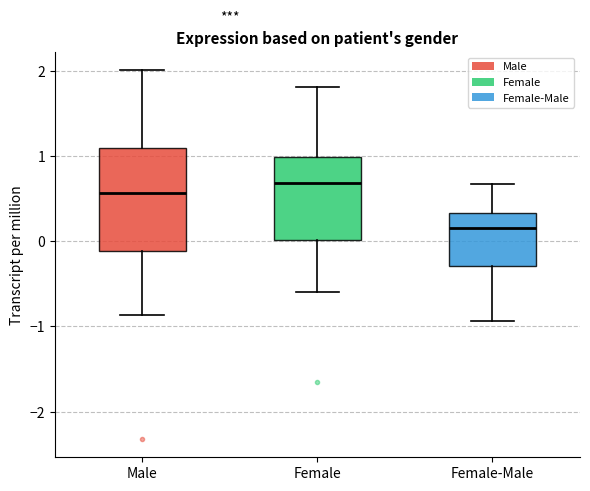

Which box is the tallest, from its lower edge to its upper edge?

Male